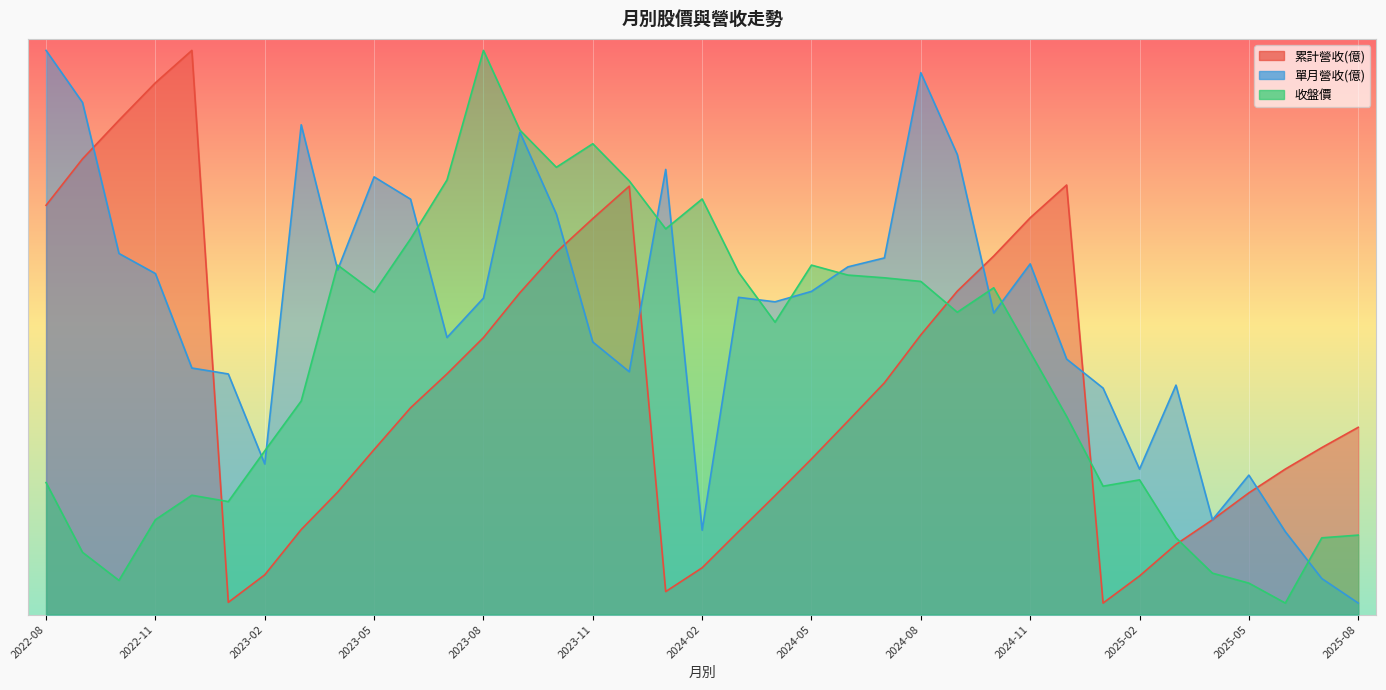

Reading right to left, transcribe all the data shown in this chart.

累計營收(億): 16.3	14.5	12.6	10.6	8.2	6.1	3.4	1.0	37.3	34.5	31.1	28.1	24.3	20.1	16.8	13.5	10.3	7.2	4.1	2.0	37.2	34.4	31.5	28.0	24.1	20.9	18.0	14.3	10.6	7.4	3.5	1.1	49.0	46.2	42.9	39.6	35.5
單月營收(億): 1.0	3.1	7.2	12.1	8.2	19.9	12.6	19.7	22.2	30.5	26.2	40.0	47.1	31.0	30.2	28.1	27.2	27.6	7.3	38.7	21.1	23.7	34.8	41.9	27.5	24.1	36.1	38.0	29.9	42.5	13.1	20.9	21.4	29.6	31.4	44.5	49.0
收盤價: 6.9	6.7	1.0	2.7	3.6	6.7	11.7	11.2	17.2	22.8	28.4	26.3	28.9	29.2	29.5	30.4	25.4	29.7	36.1	33.5	37.7	40.9	38.8	42.1	49.0	37.7	32.6	28.0	30.4	18.5	14.2	9.8	10.4	8.2	3.0	5.4	11.5